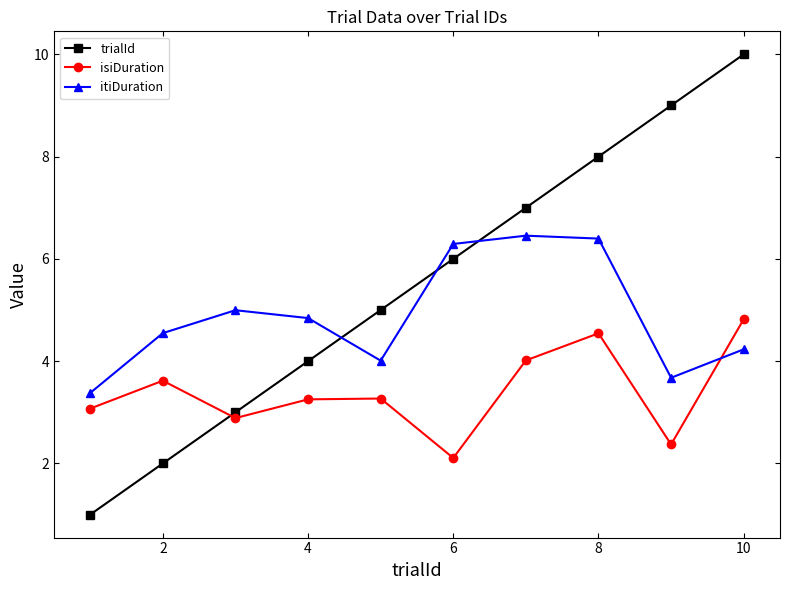

What is the difference between the maximum and minimum values in the isiDuration series?

2.7